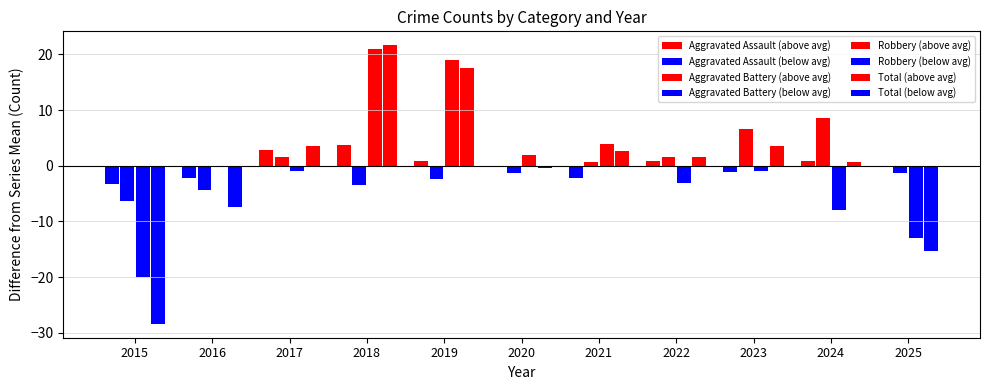

How many groups of bars are there?

11